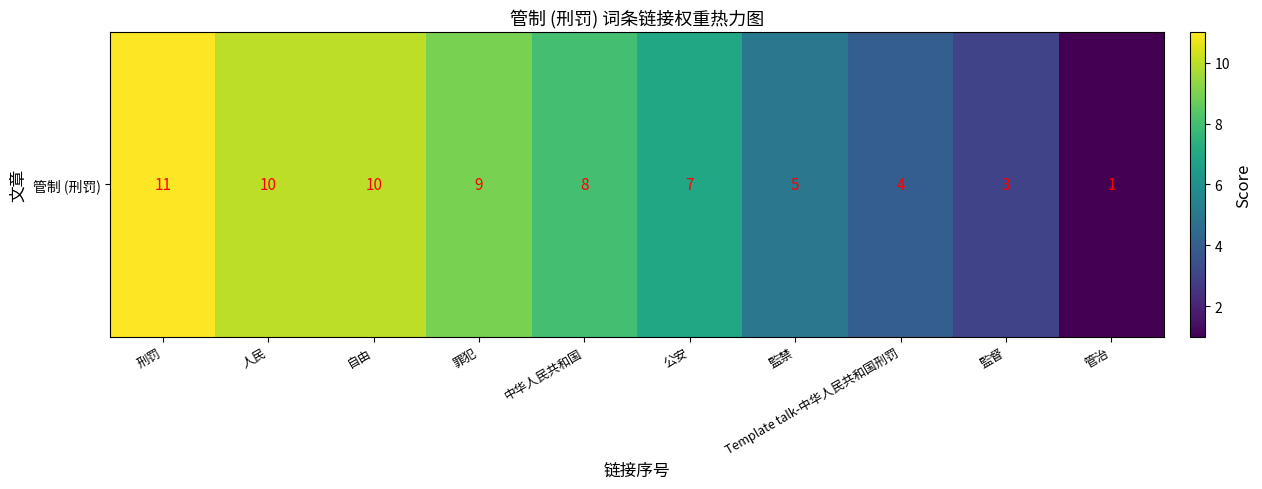

What is the minimum value shown in the chart?

1